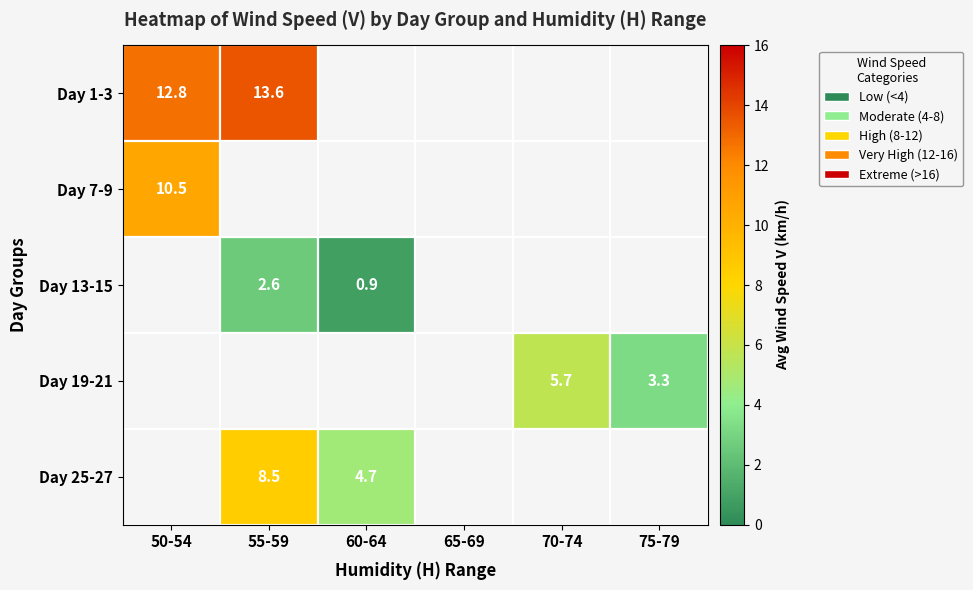

Is it true that Day 13-15 equals 4.6 at 55-59?

False